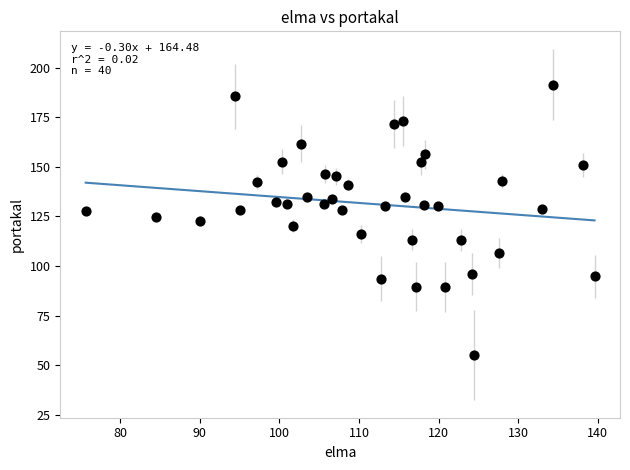

What is the range of X values (max minus min)?

63.9